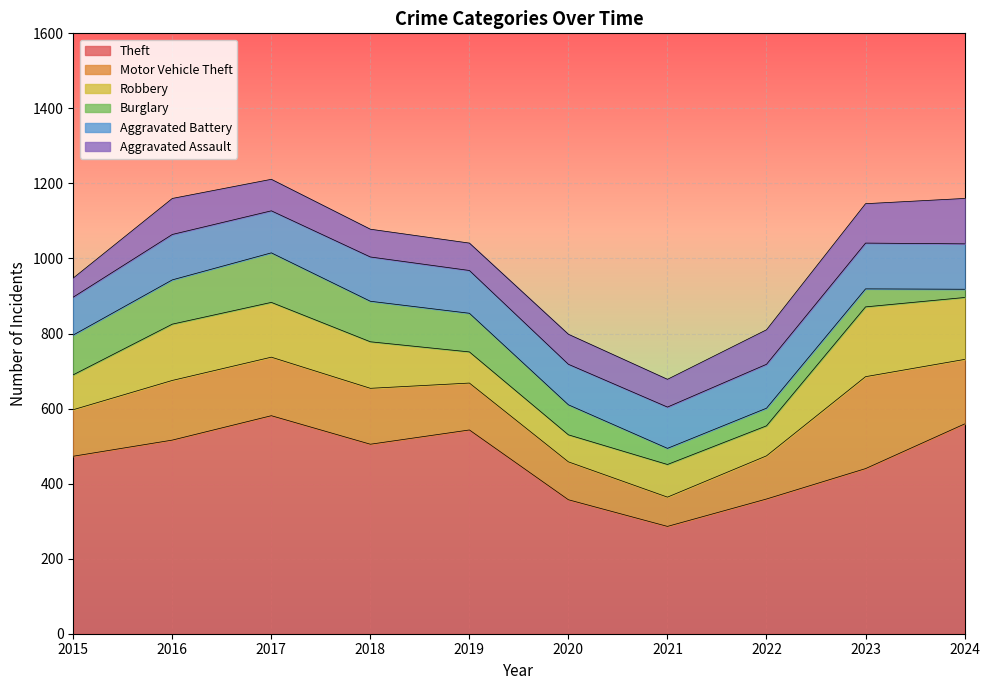

Reading left to right, transcribe all the data shown in this chart.

Theft: 2015=473	2016=516	2017=581	2018=505	2019=543	2020=357	2021=286	2022=359	2023=440	2024=559
Motor Vehicle Theft: 2015=124	2016=159	2017=156	2018=149	2019=125	2020=101	2021=78	2022=115	2023=245	2024=172
Robbery: 2015=93	2016=150	2017=146	2018=124	2019=83	2020=72	2021=87	2022=80	2023=186	2024=165
Burglary: 2015=106	2016=118	2017=132	2018=108	2019=103	2020=80	2021=43	2022=47	2023=48	2024=22
Aggravated Battery: 2015=101	2016=121	2017=112	2018=118	2019=114	2020=108	2021=110	2022=117	2023=122	2024=121
Aggravated Assault: 2015=51	2016=96	2017=84	2018=74	2019=73	2020=80	2021=74	2022=92	2023=105	2024=121